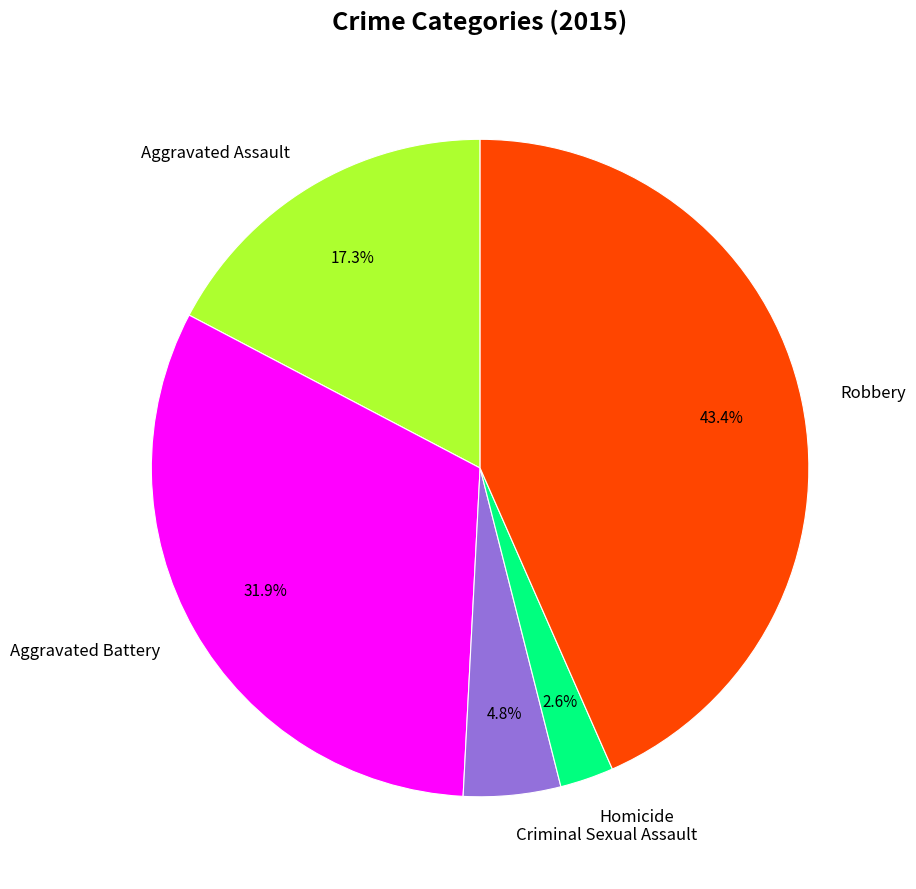

Is it true that Aggravated Assault is 17% of the pie?

True